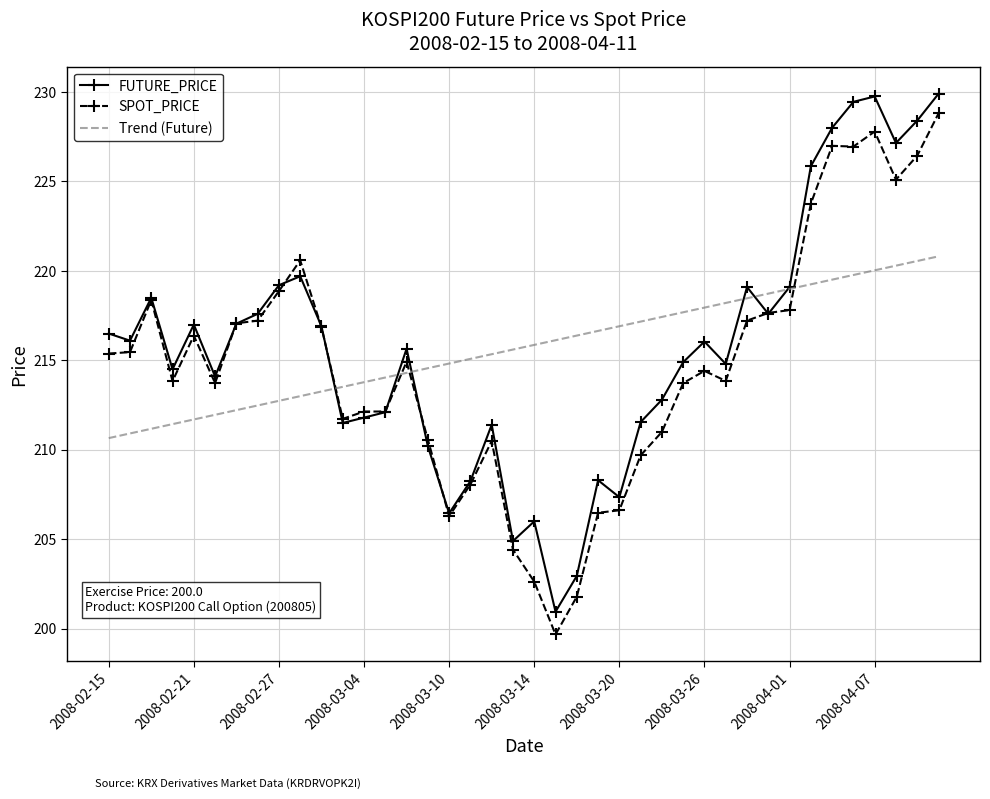

True or false: SPOT_PRICE and FUTURE_PRICE cross at least once.

True